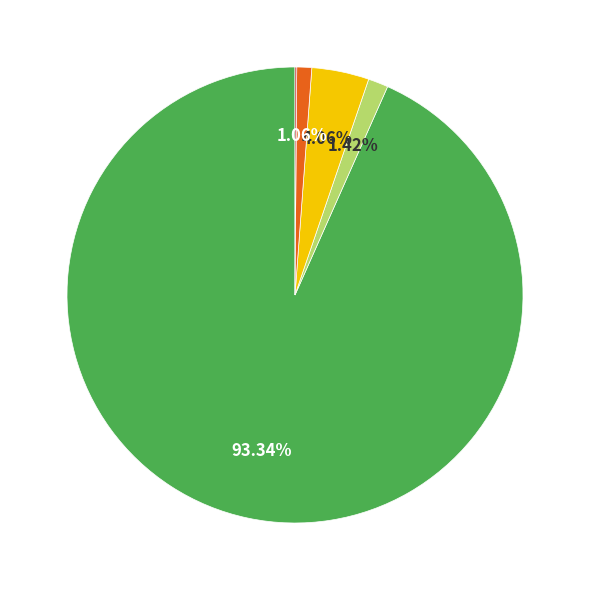

Is there any slice that represents more than half of the pie?

Yes